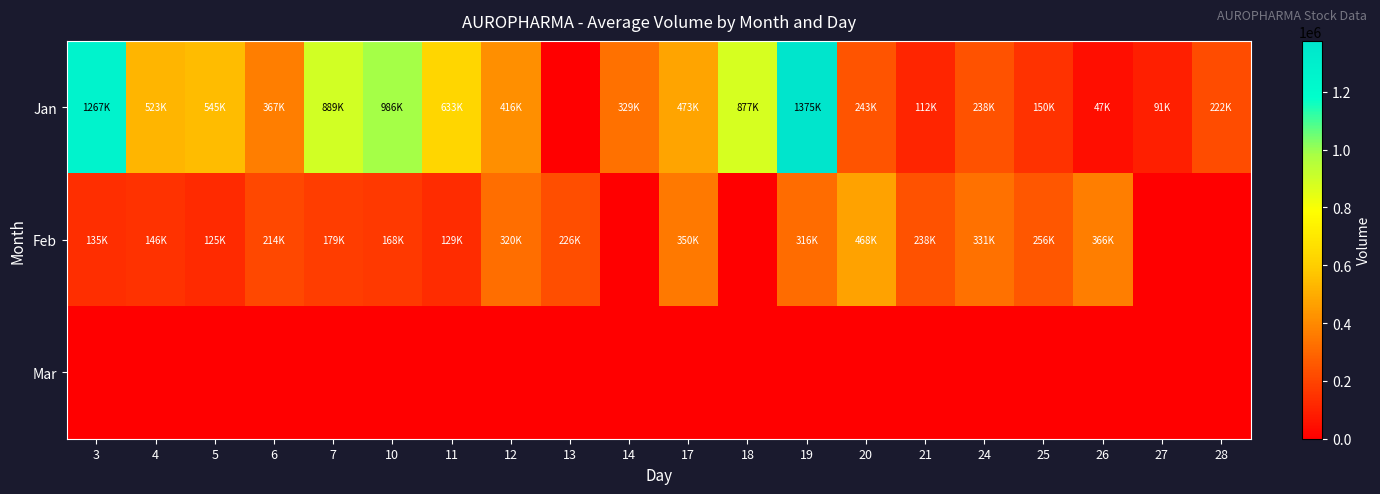

Reading left to right, transcribe all the data shown in this chart.

Jan: 3=1267299	4=523799	5=545359	6=367999	7=889899	10=986759	11=633379	12=416099	13=0	14=329379	17=473699	18=877139	19=1375839	20=243579	21=112439	24=238979	25=150339	26=47659	27=91939	28=222839
Feb: 3=135819	4=146139	5=125899	6=214879	7=179919	10=168599	11=129799	12=320639	13=226479	14=0	17=350219	18=0	19=316259	20=468399	21=238919	24=331759	25=256459	26=366899	27=0	28=0
Mar: 3=0	4=0	5=0	6=0	7=0	10=0	11=0	12=0	13=0	14=0	17=0	18=0	19=0	20=0	21=0	24=0	25=0	26=0	27=0	28=0